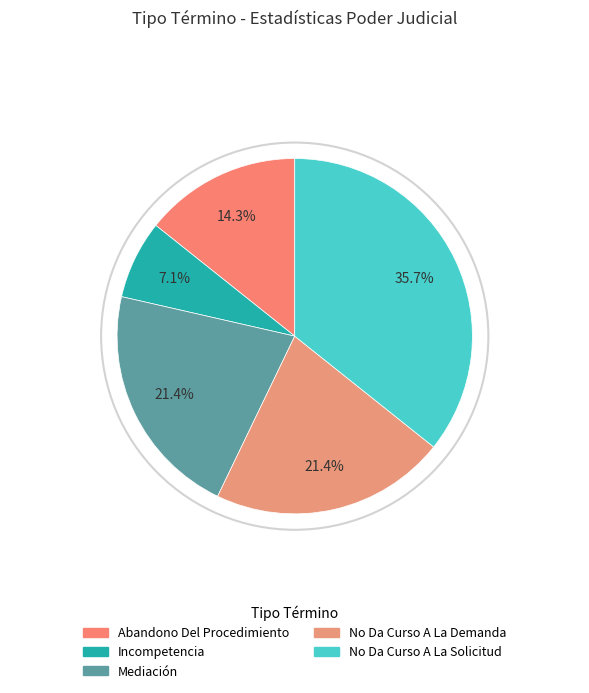

Which category has the biggest portion of the pie?

No Da Curso A La Solicitud